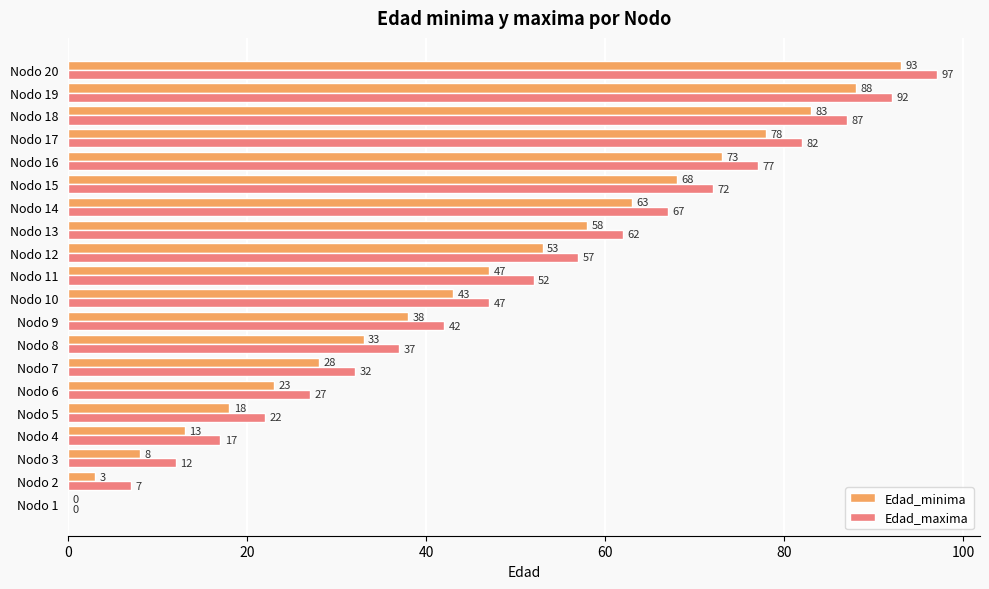

What is the sum of all Edad_minima values?

911